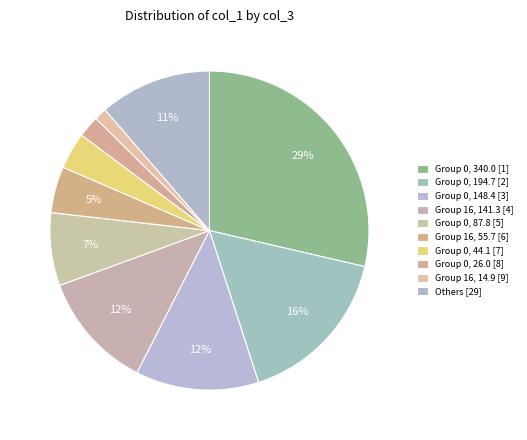

Count the number of slices in the pie.

10